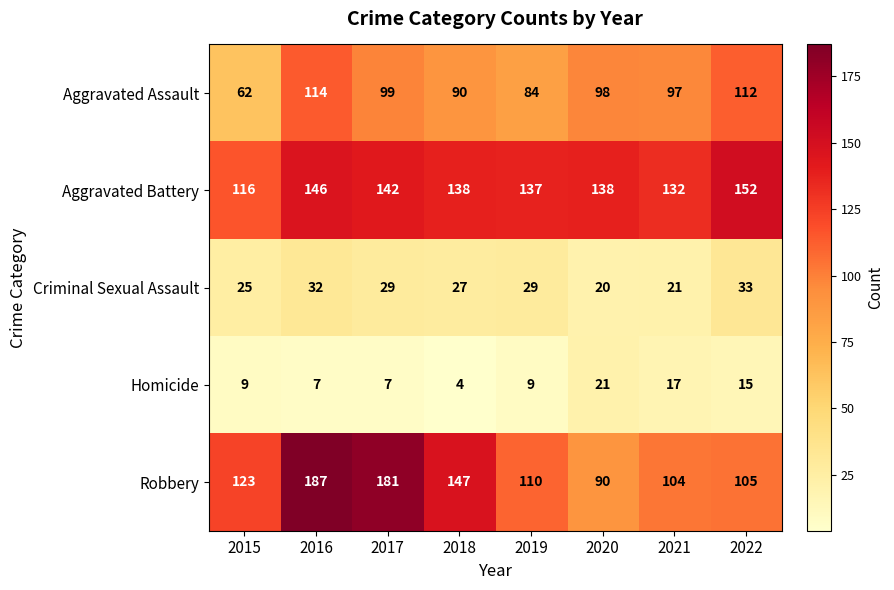

Rank the series by their maximum value, from highest to lowest.

Robbery, Aggravated Battery, Aggravated Assault, Criminal Sexual Assault, Homicide